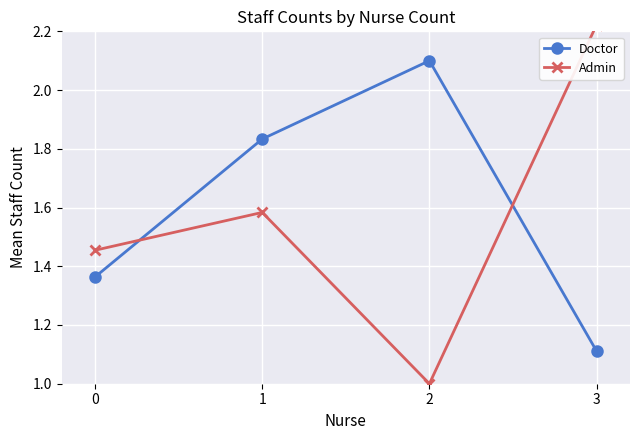

Is it true that Admin equals 3.5 at 3?

False